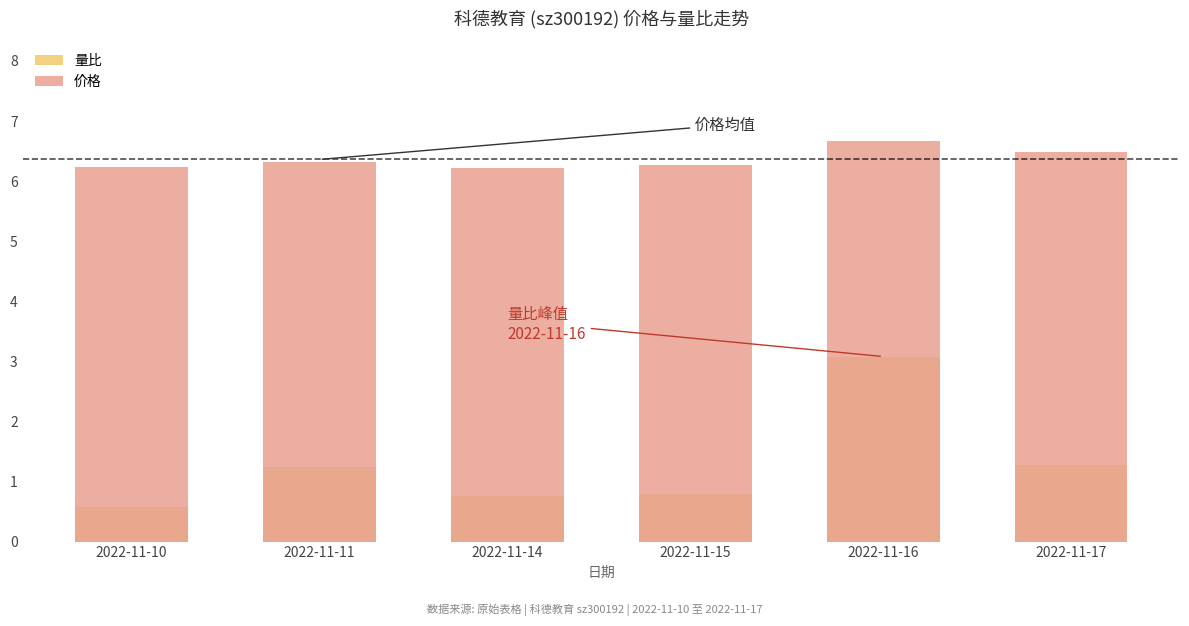

What is the maximum value for 量比?

3.1